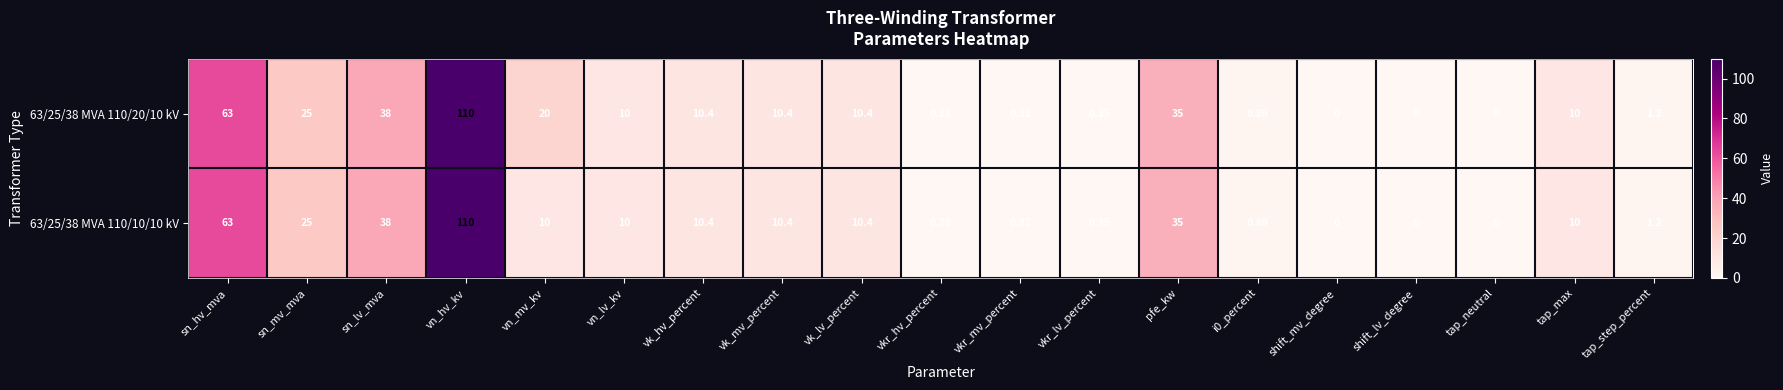

Which category has the highest value in the 63/25/38 MVA 110/10/10 kV series?

vn_hv_kv